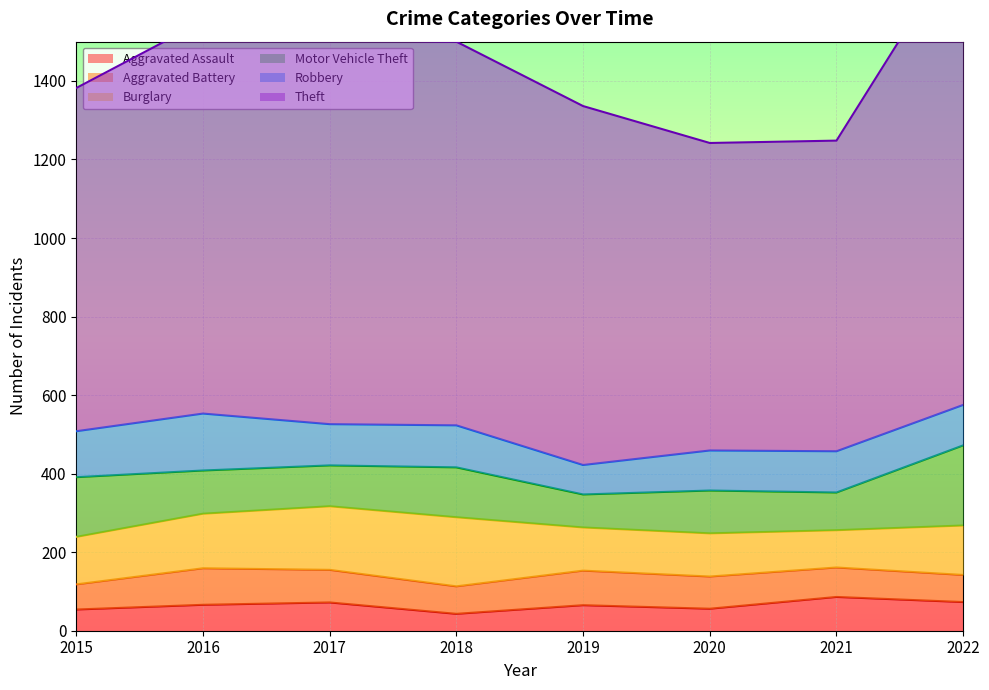

Where does the Robbery series first go above 105?

2015